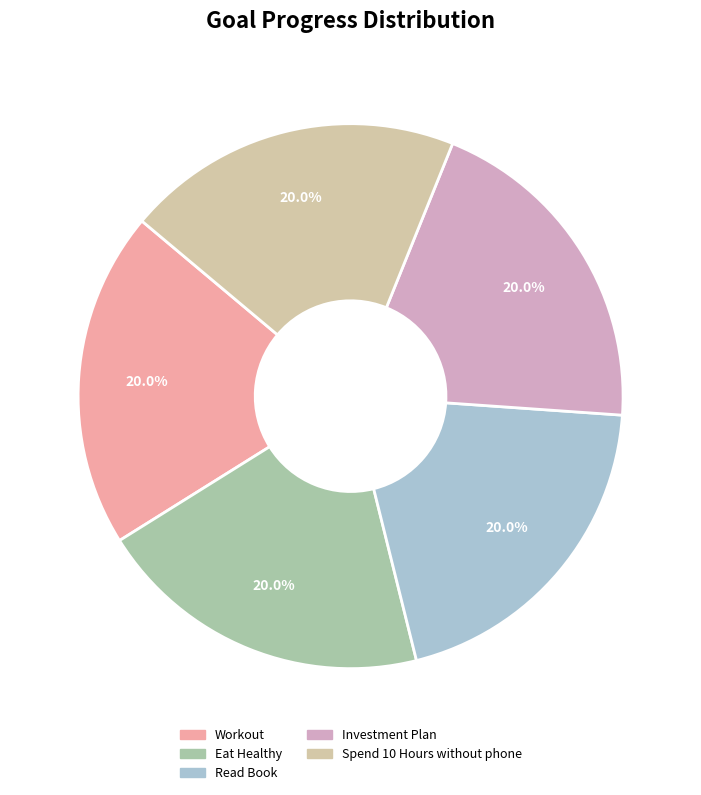

What percentage is the Workout slice, to the nearest percent?

20%